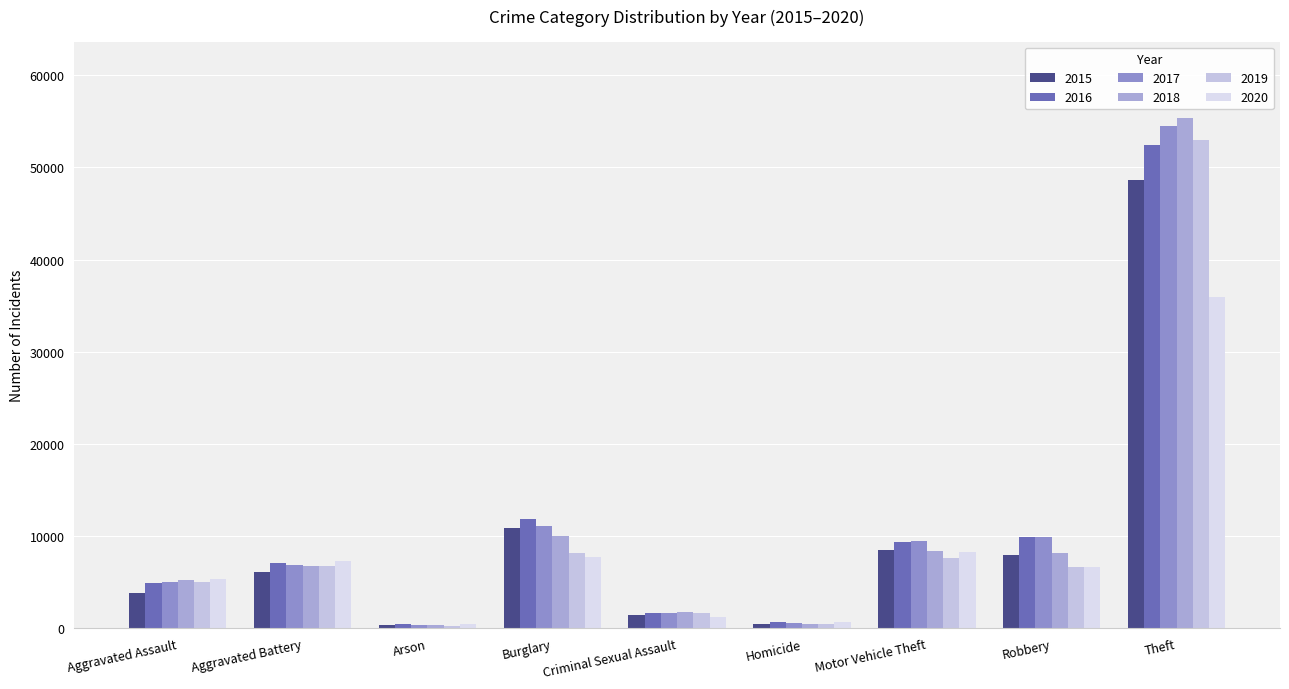

What is the maximum value for 2019?

52989